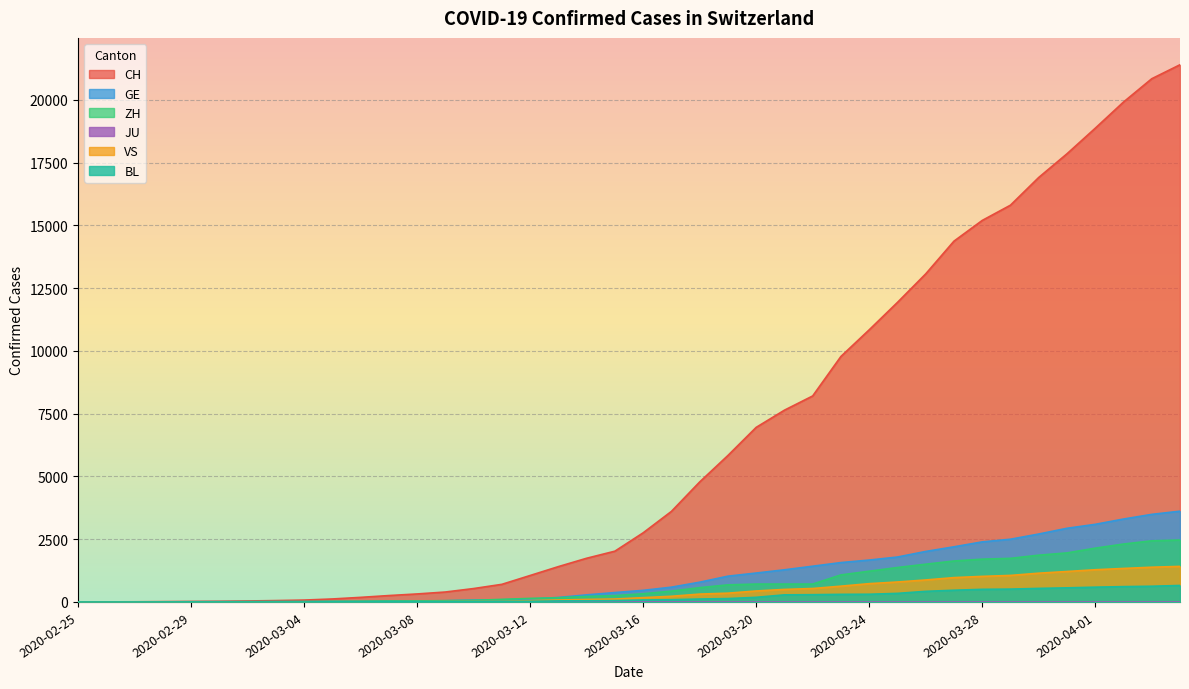

Count the number of data series in this chart.

6